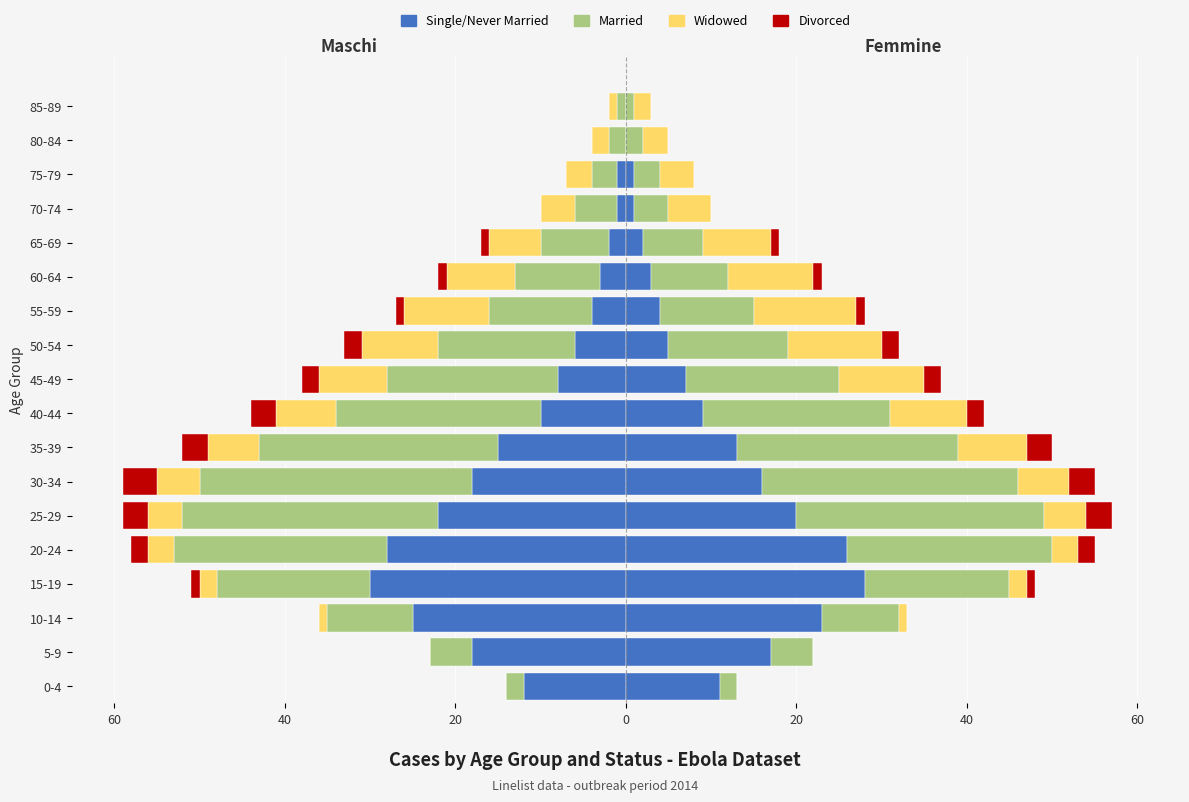

What is the minimum value for Married?

-32